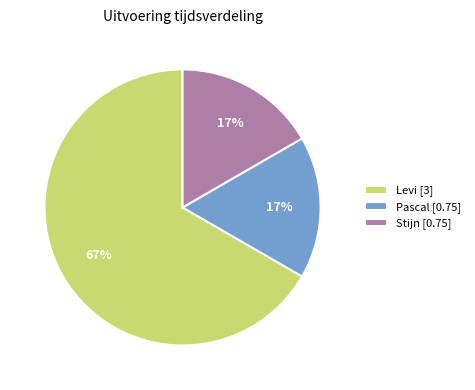

What is the largest slice in the pie chart?

Levi [3]